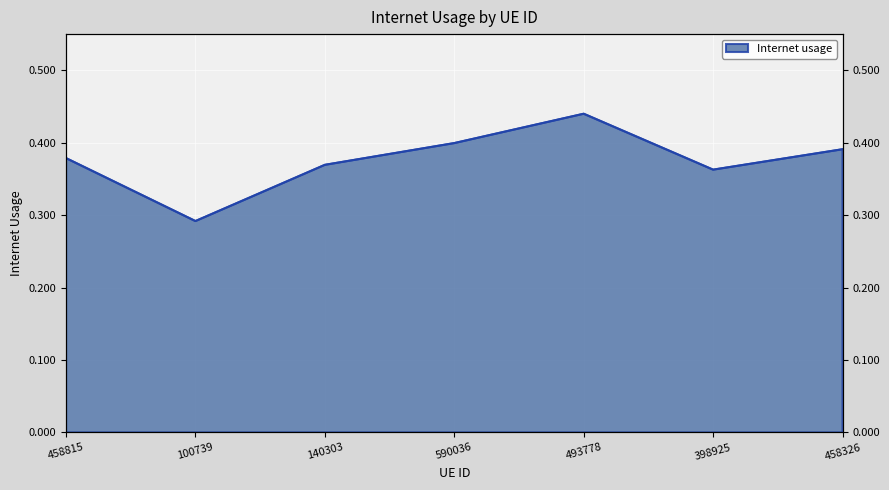

What is the label of the 5th point from the left?

493778